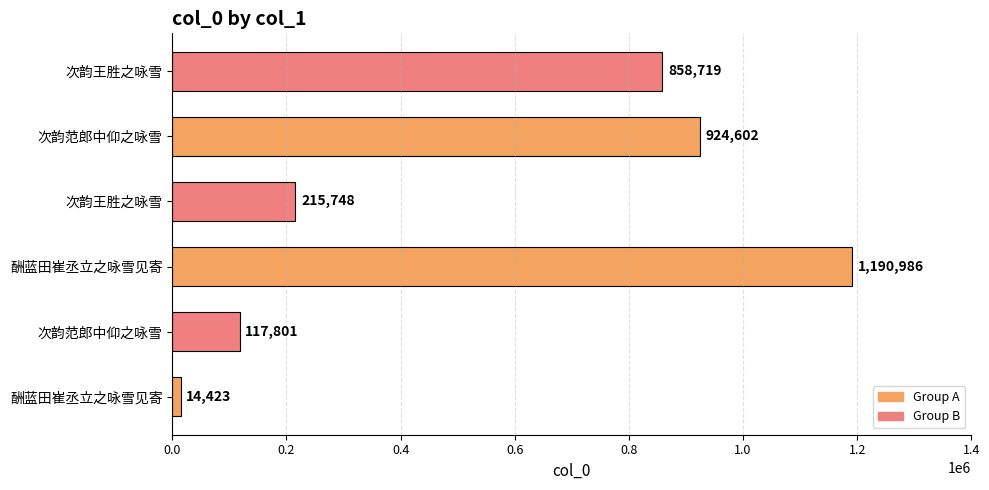

How many bars are there in total?

6